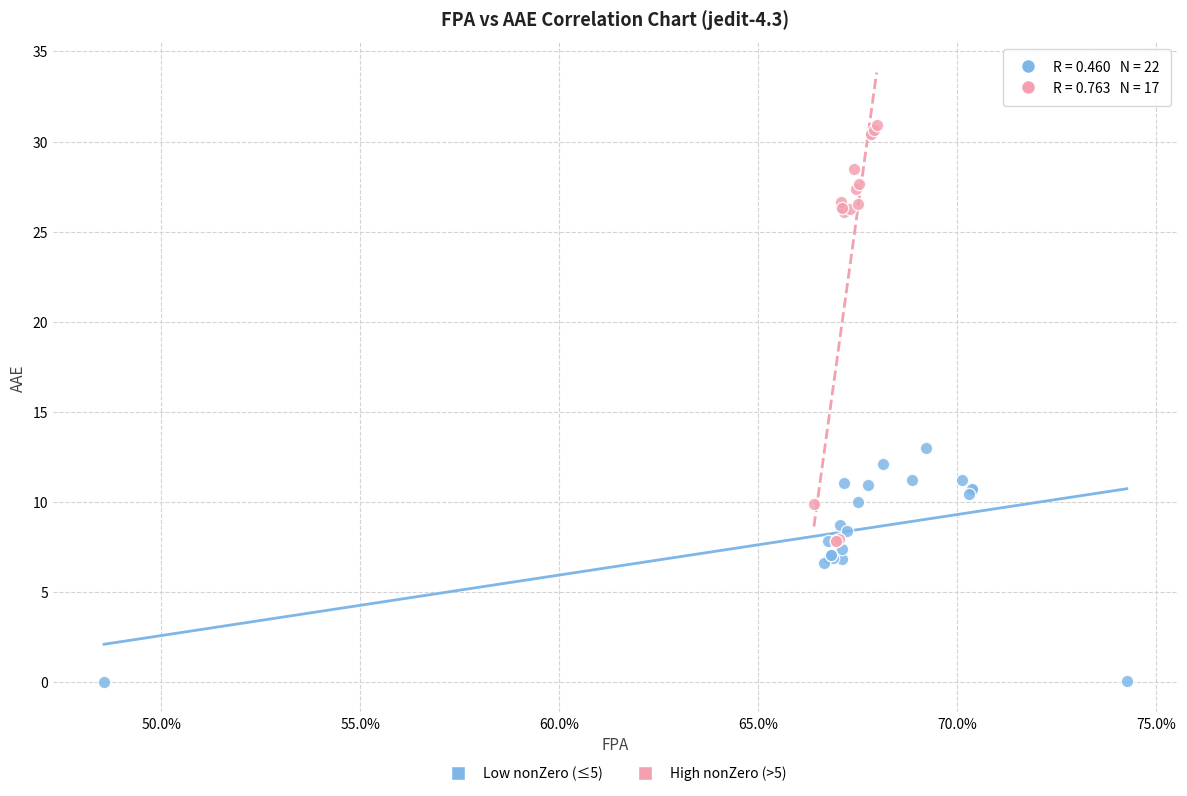

Which series contains the lowest Y value?

Low nonZero (≤5)